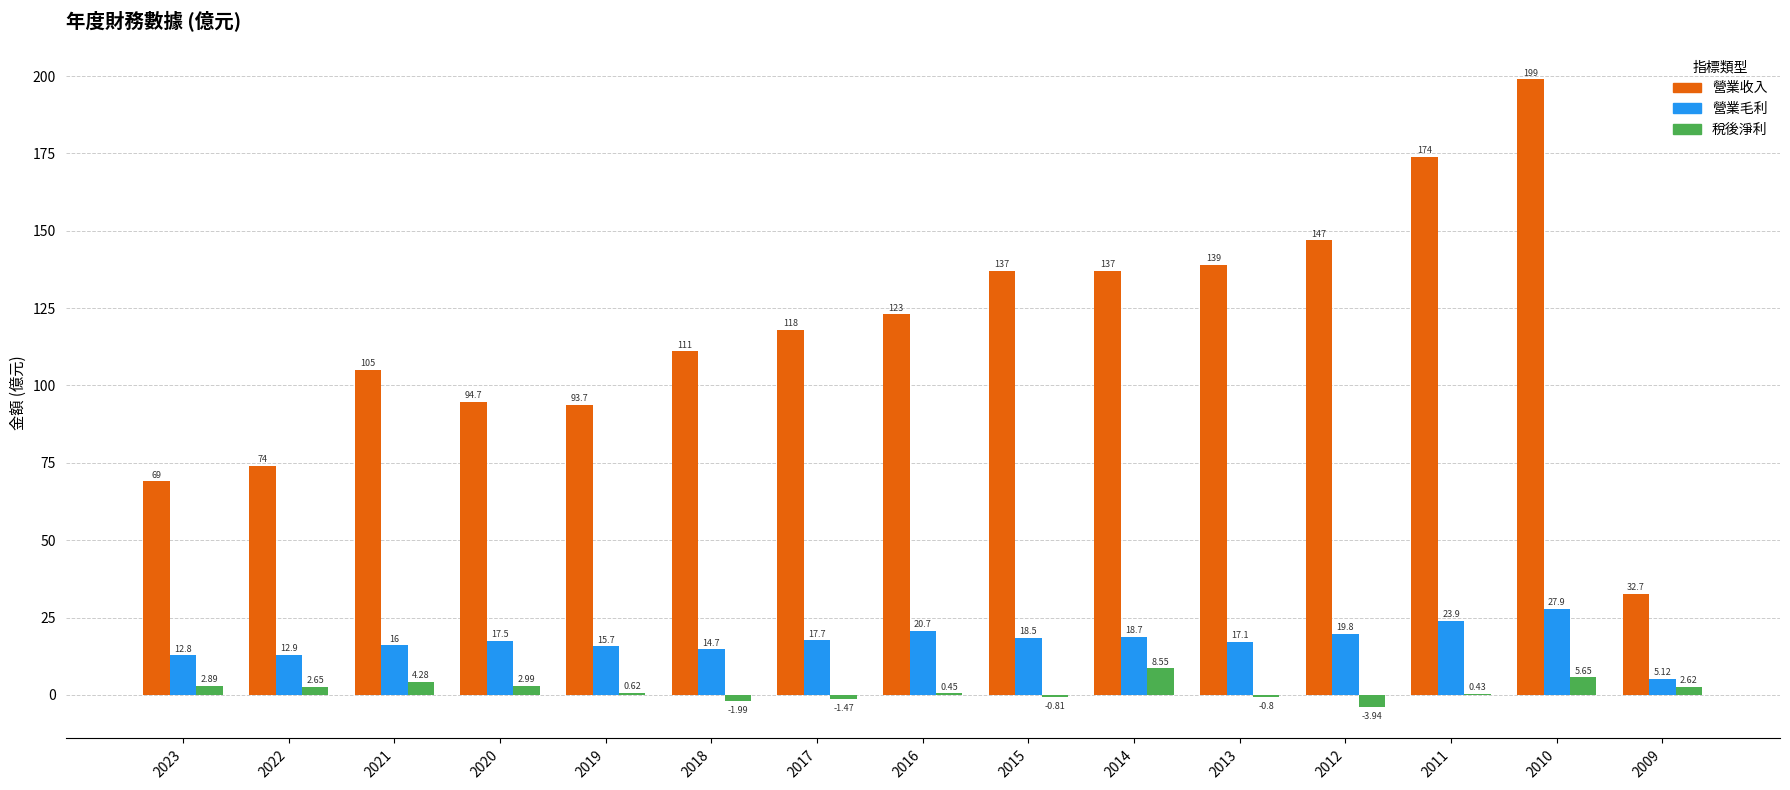

How many values in the 營業毛利 series exceed 17?

9